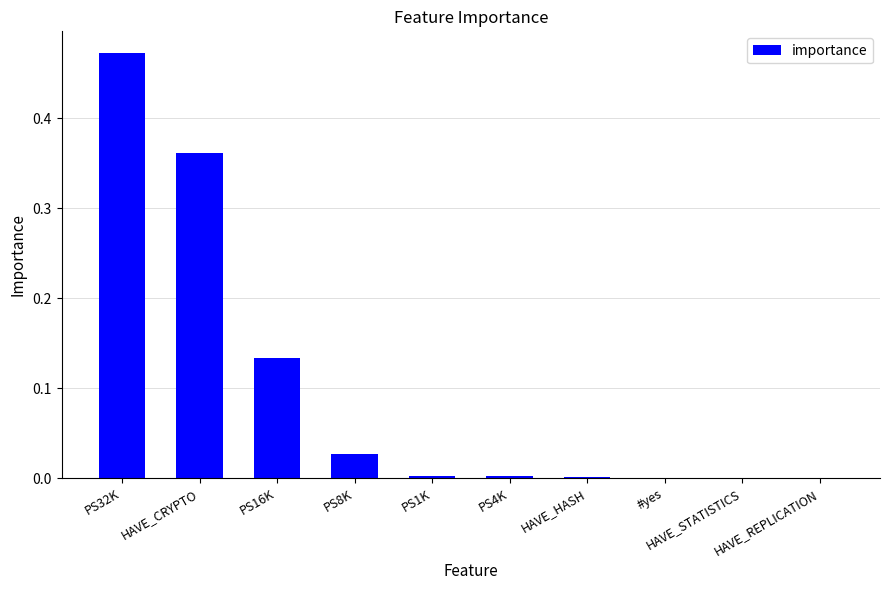

What is the sum of all values?

1.0